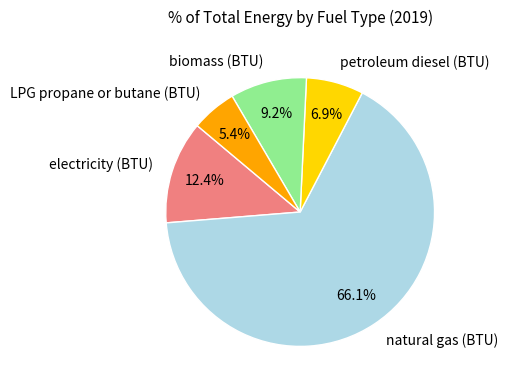

What is the smallest slice in the pie chart?

LPG propane or butane (BTU)